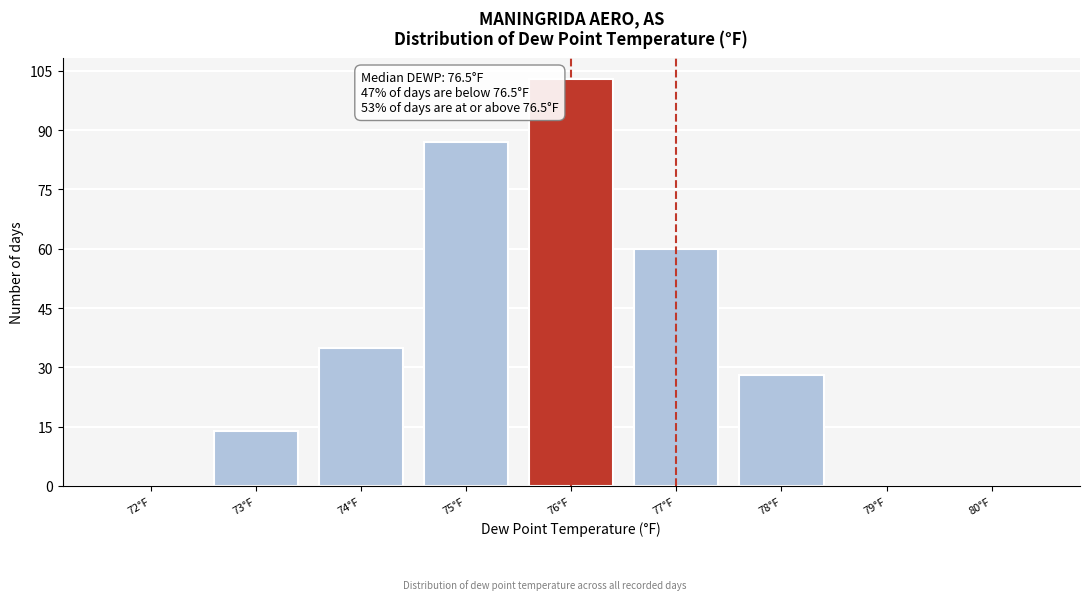

Reading left to right, transcribe all the data shown in this chart.

72°F=0	73°F=14	74°F=35	75°F=87	76°F=103	77°F=60	78°F=28	79°F=0	80°F=0